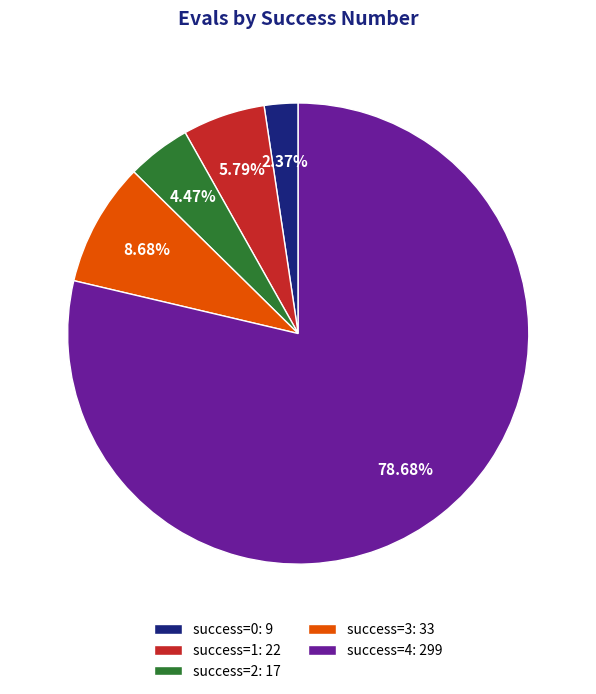

Is there any slice that represents more than half of the pie?

Yes